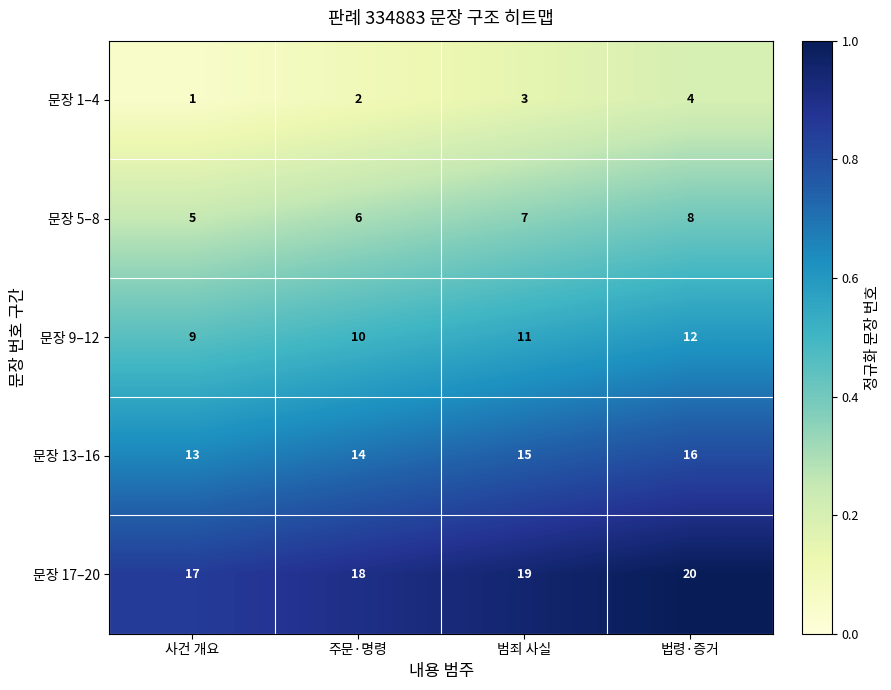

What is the difference between the maximum and minimum values in the 문장 13–16 series?

3